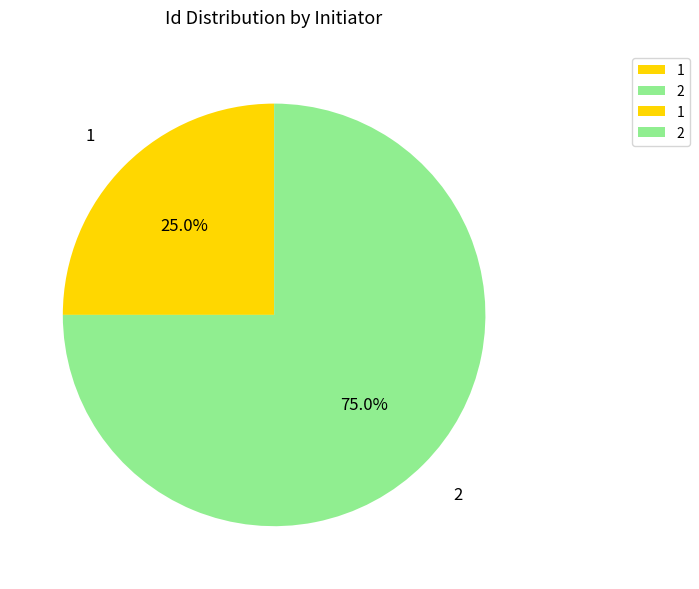

Rank the categories by value from lowest to highest.

1, 2